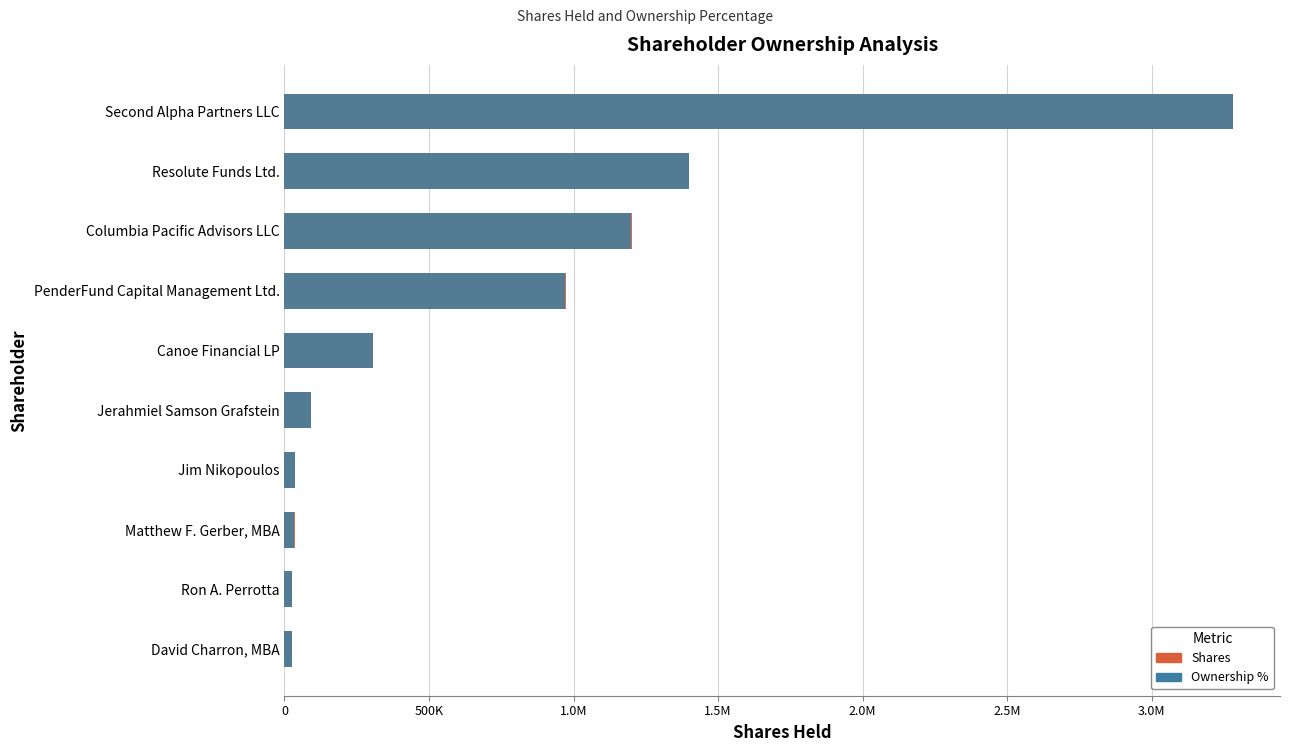

What is the sum of the Ownership % values at Jerahmiel Samson Grafstein and David Charron, MBA?

116105.9